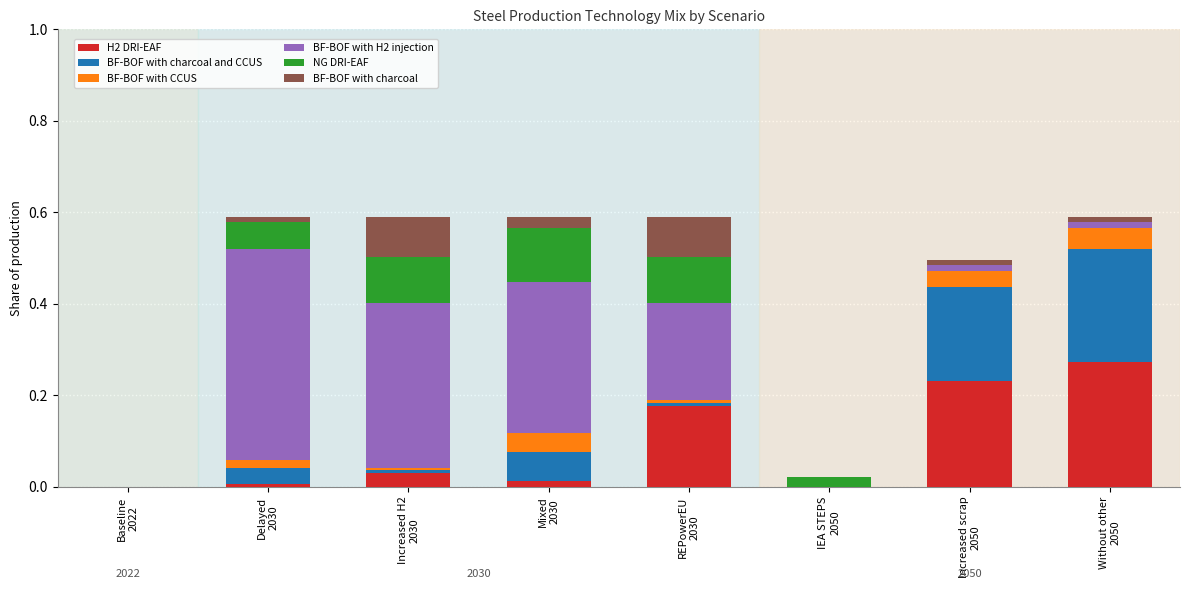

What is the sum of all H2 DRI-EAF values?

0.7